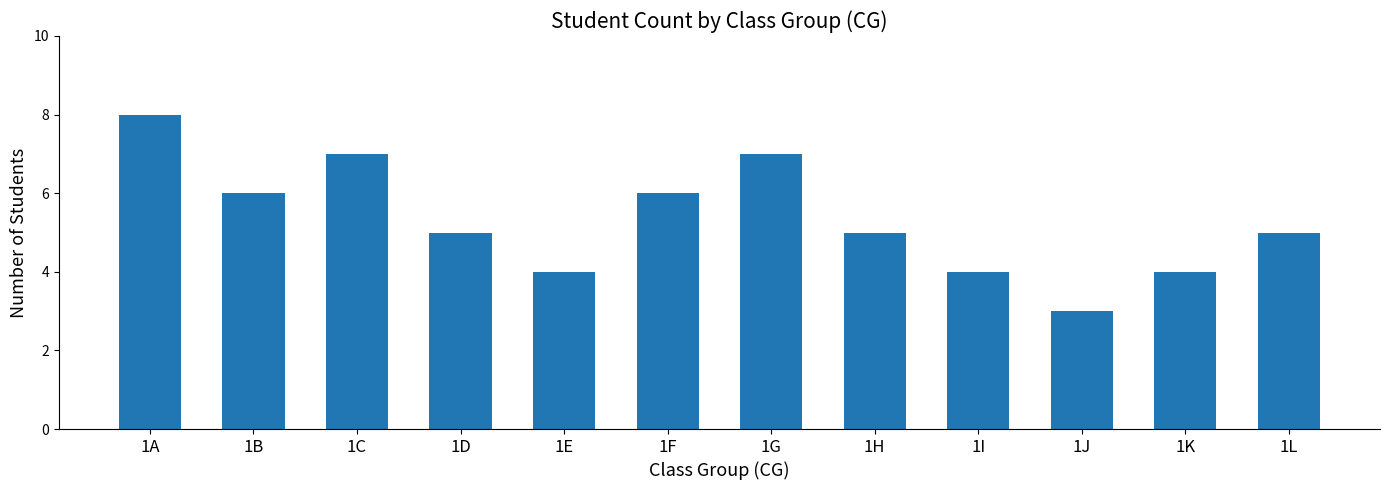

How many values are between 4 and 7?

10